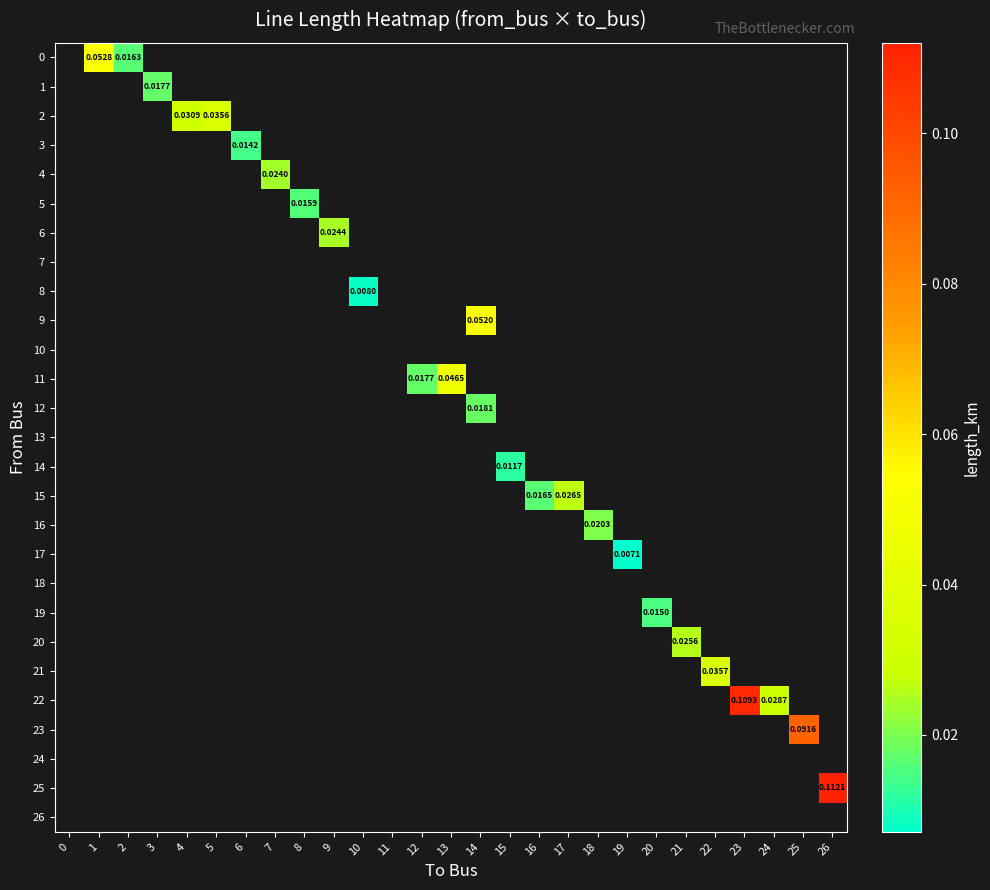

Rank the categories by 10 value from lowest to highest.

0, 1, 2, 3, 4, 5, 6, 7, 8, 9, 10, 11, 12, 13, 14, 15, 16, 17, 18, 19, 20, 21, 22, 23, 24, 25, 26